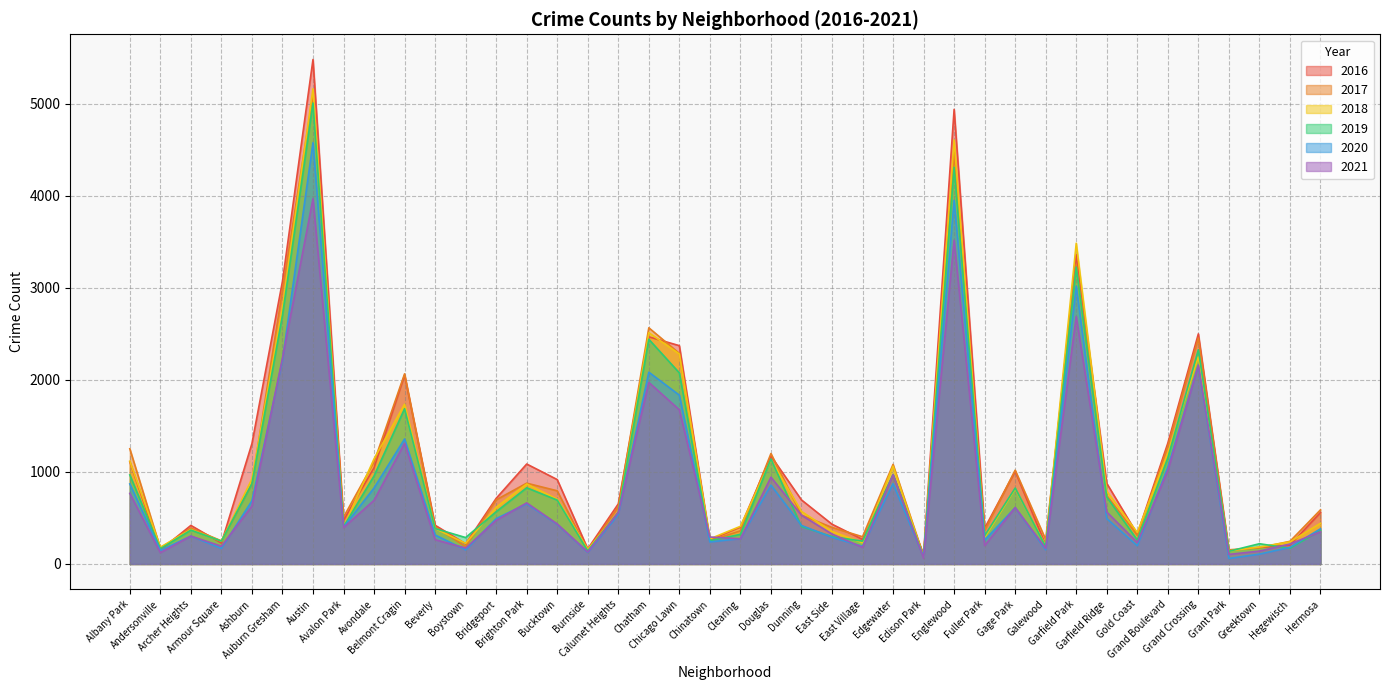

At Calumet Heights, list the series in order from largest to smallest.

2016, 2017, 2019, 2021, 2018, 2020